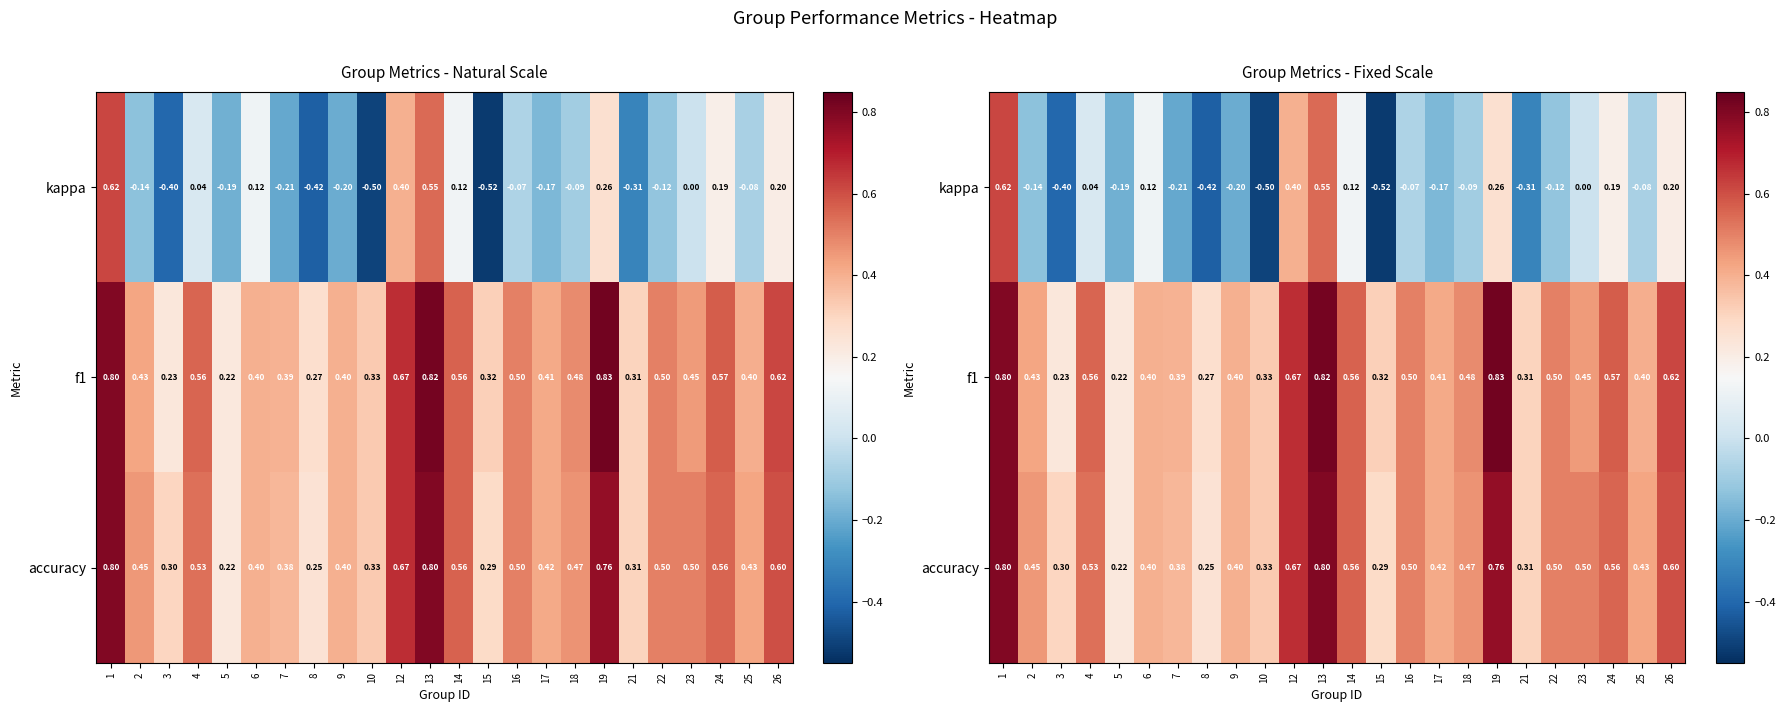

What is the spread (max minus min) of values at 21?

0.6